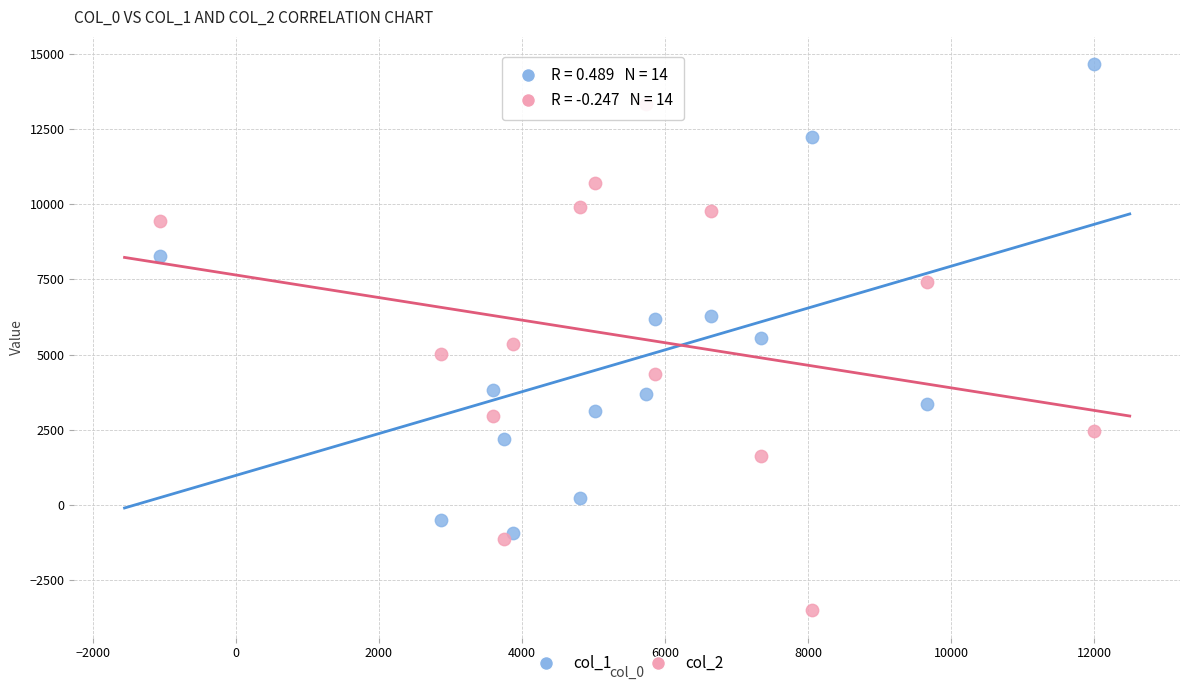

Which series reaches the minimum Y coordinate?

col_2